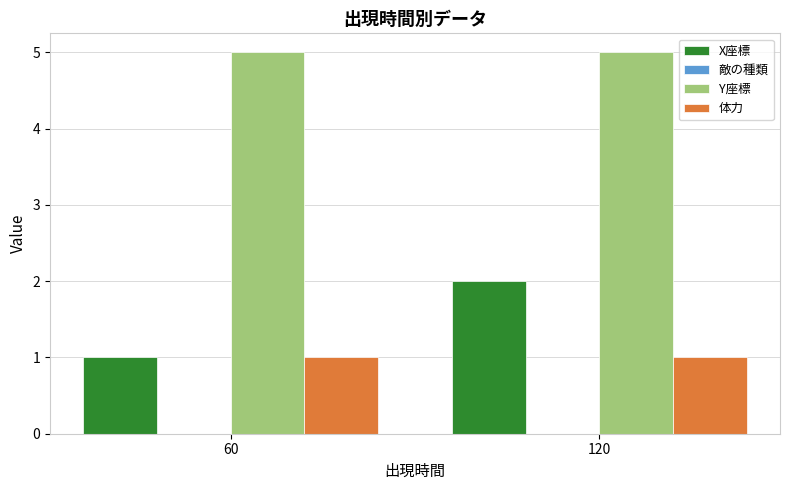

How many bars are there in total?

6